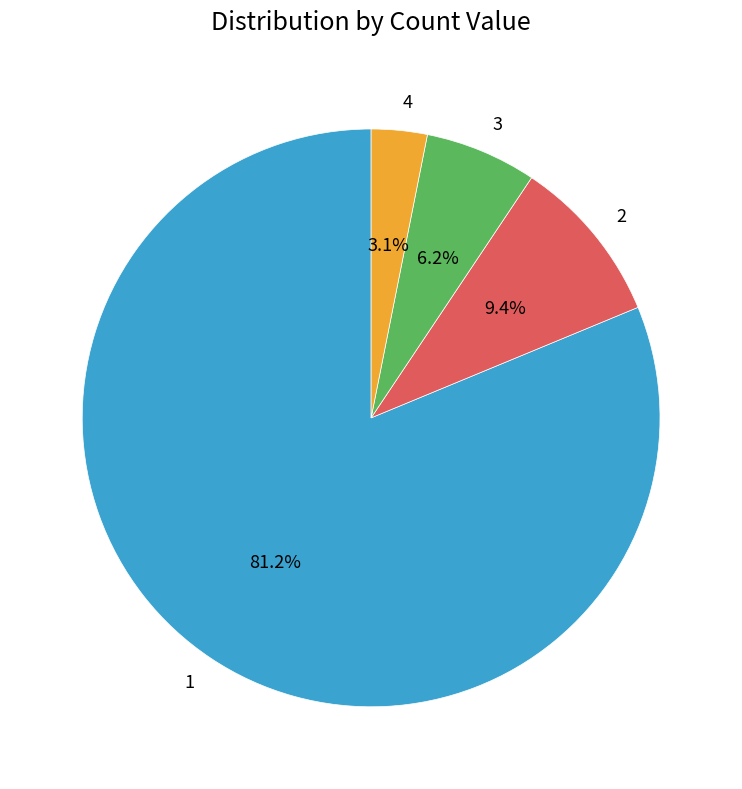

Is 4 the majority of the pie?

No